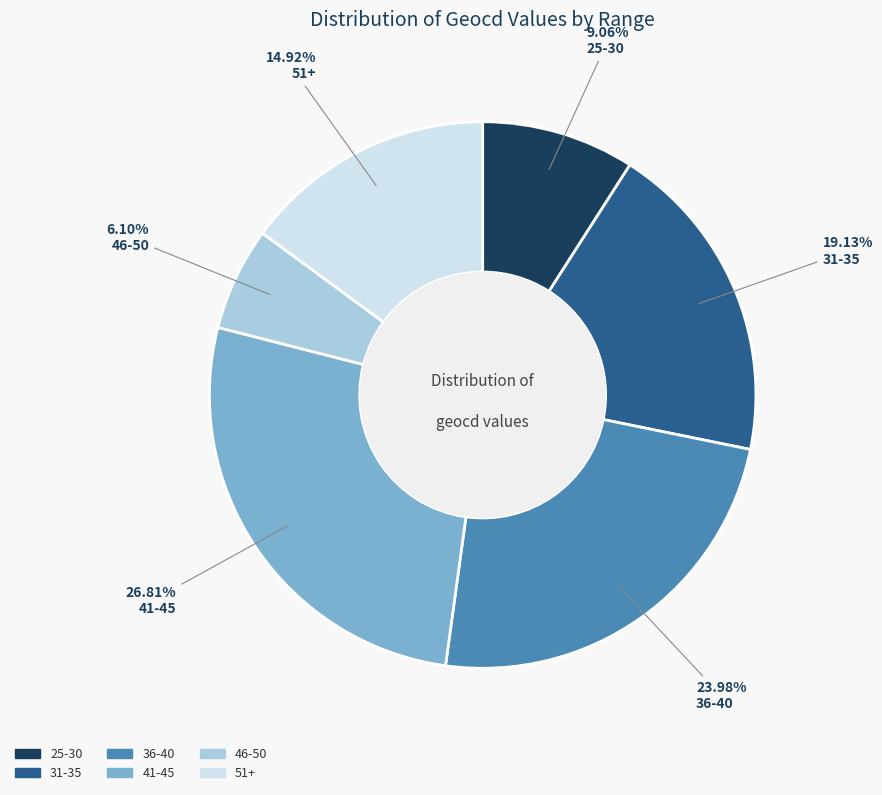

Does any single category account for the majority?

No